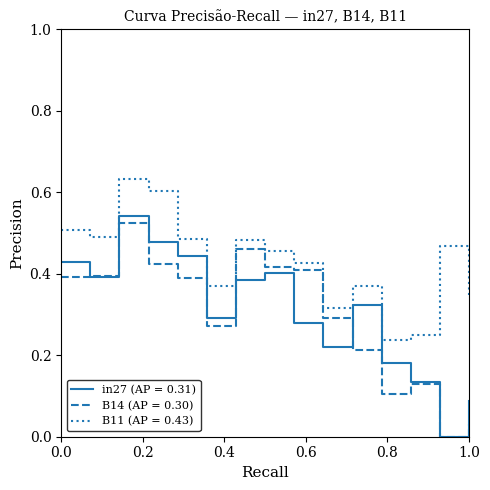

Which series has the largest range (max minus min)?

in27 (AP = 0.31)